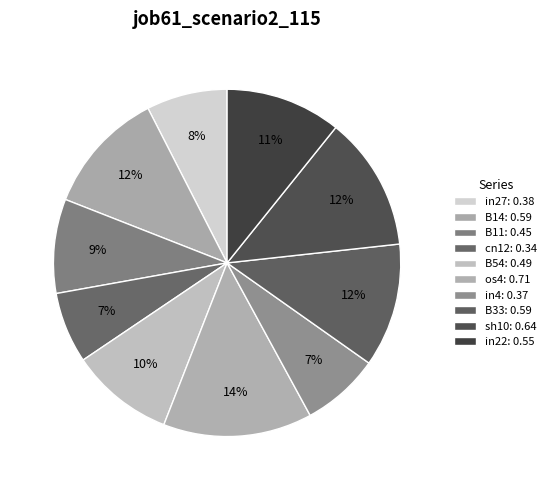

Count the number of slices in the pie.

10